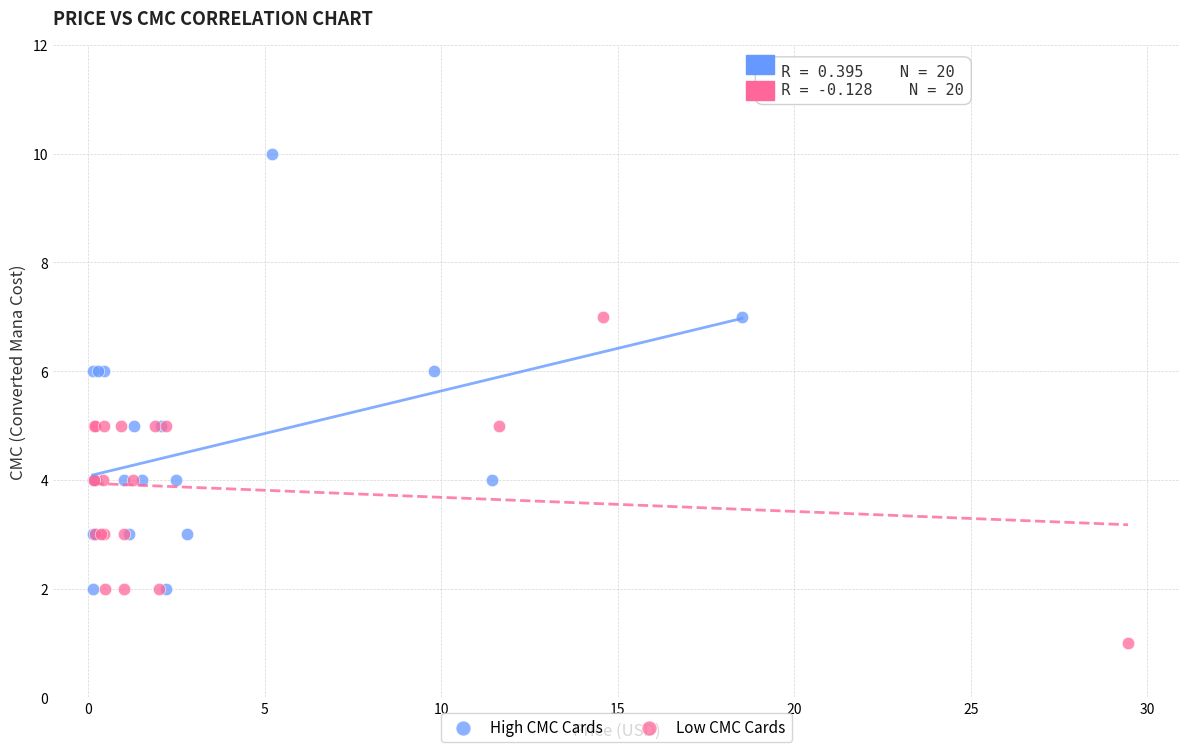

Which series contains the lowest Y value?

Low CMC Cards